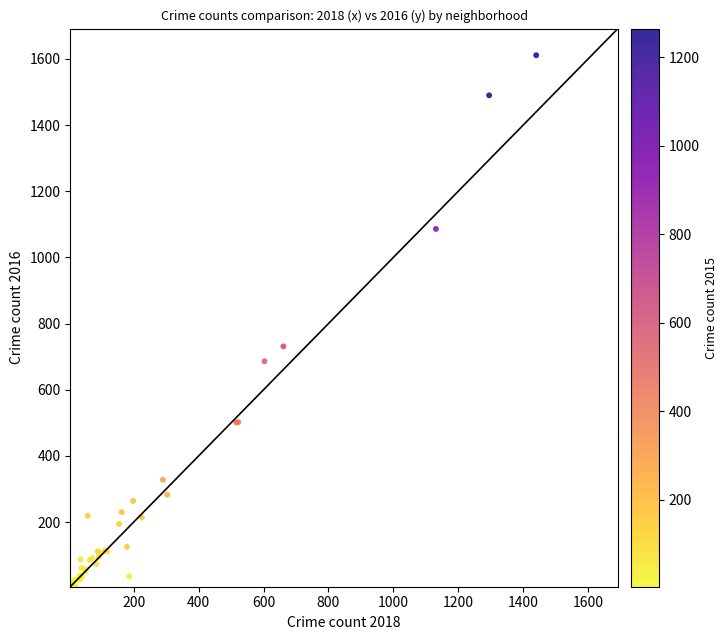

What Y value in the scatter plot is closest to 808?

731